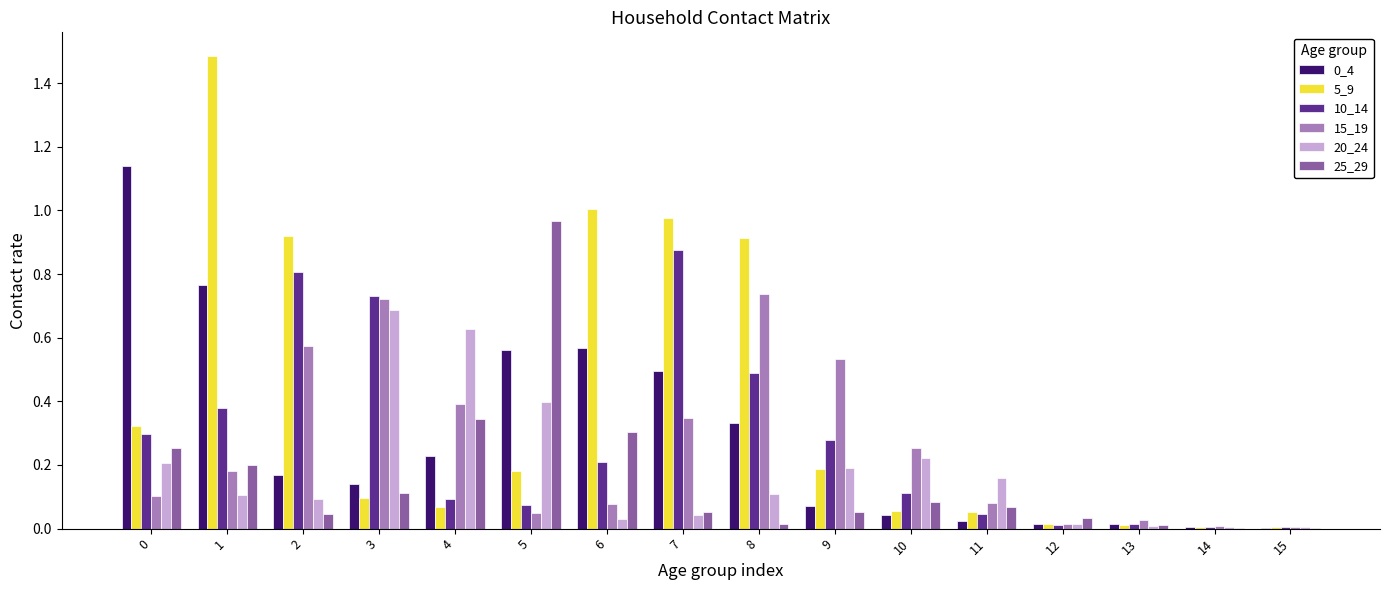

What is the greatest value displayed?

1.5